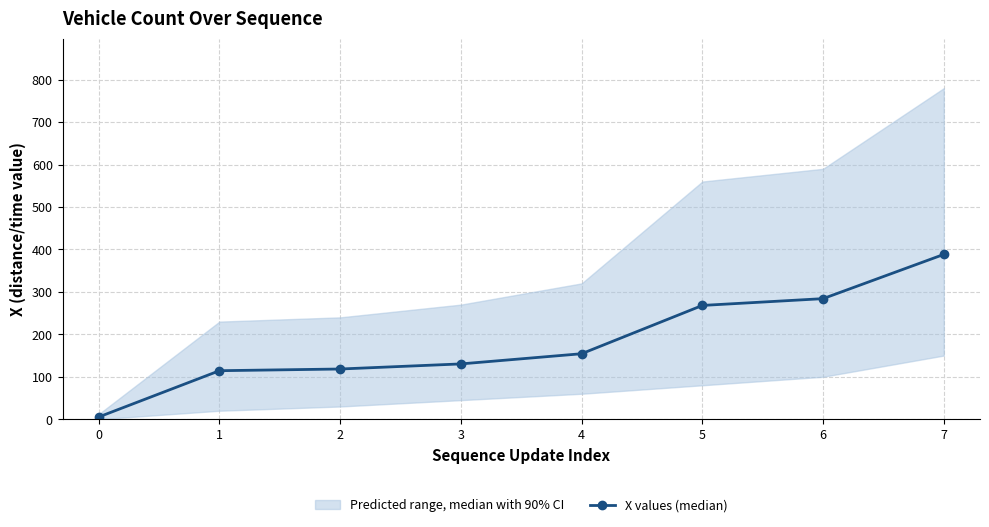

The value of X values (median) at 3 is 130.3. True or false?

True